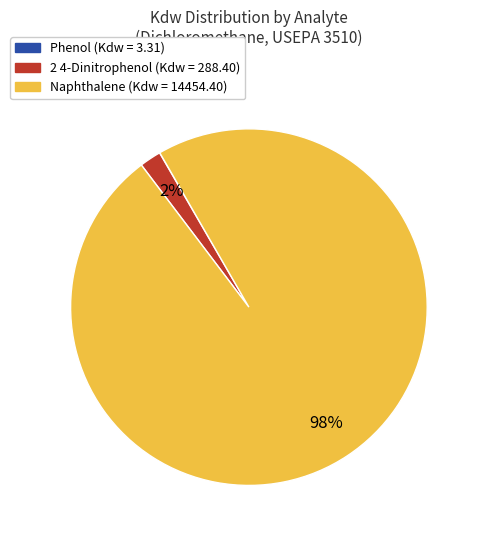

Is there any slice that represents more than half of the pie?

Yes